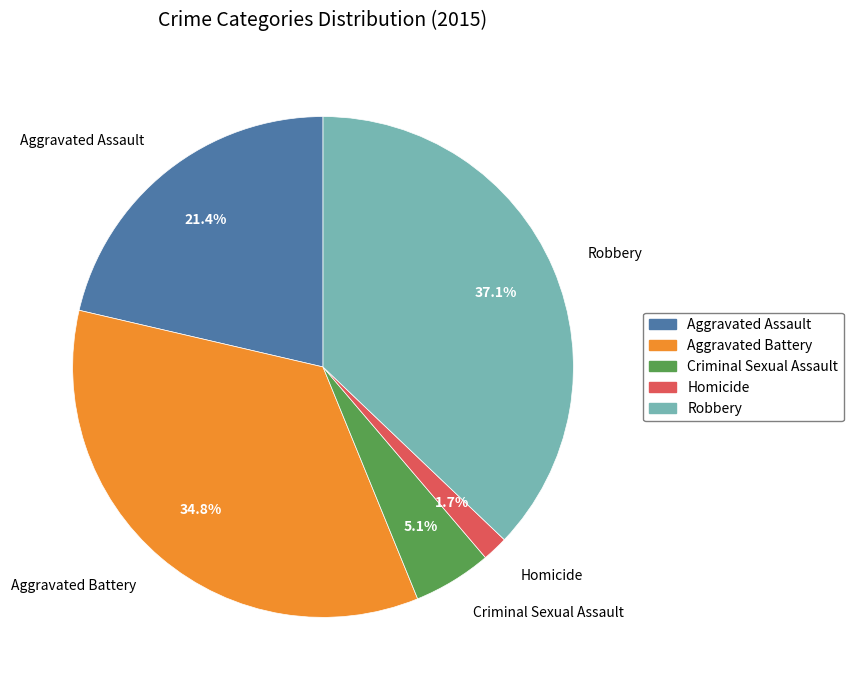

Count the number of slices in the pie.

5